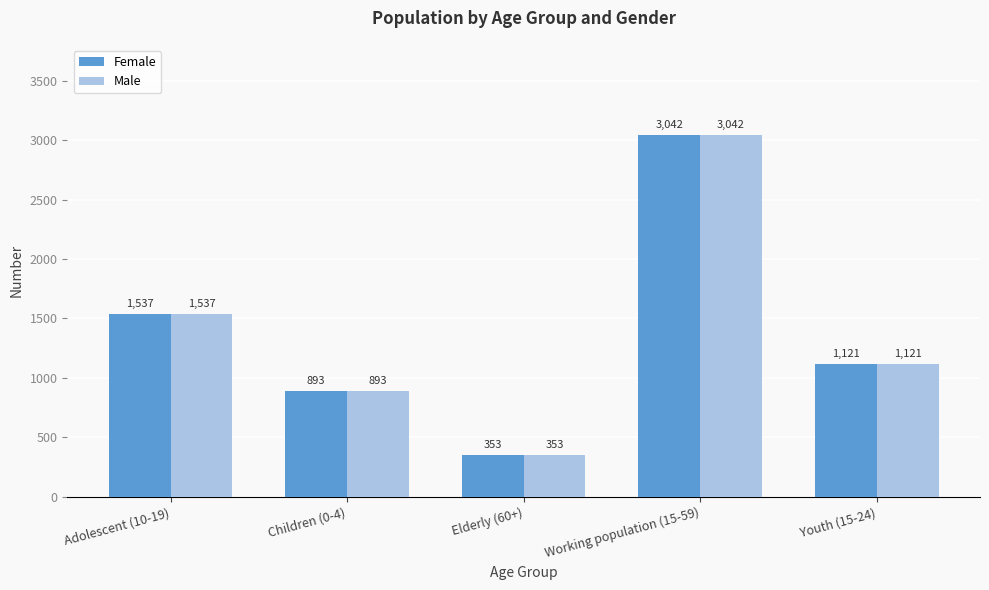

What is the difference between the maximum and minimum values in the Female series?

2689